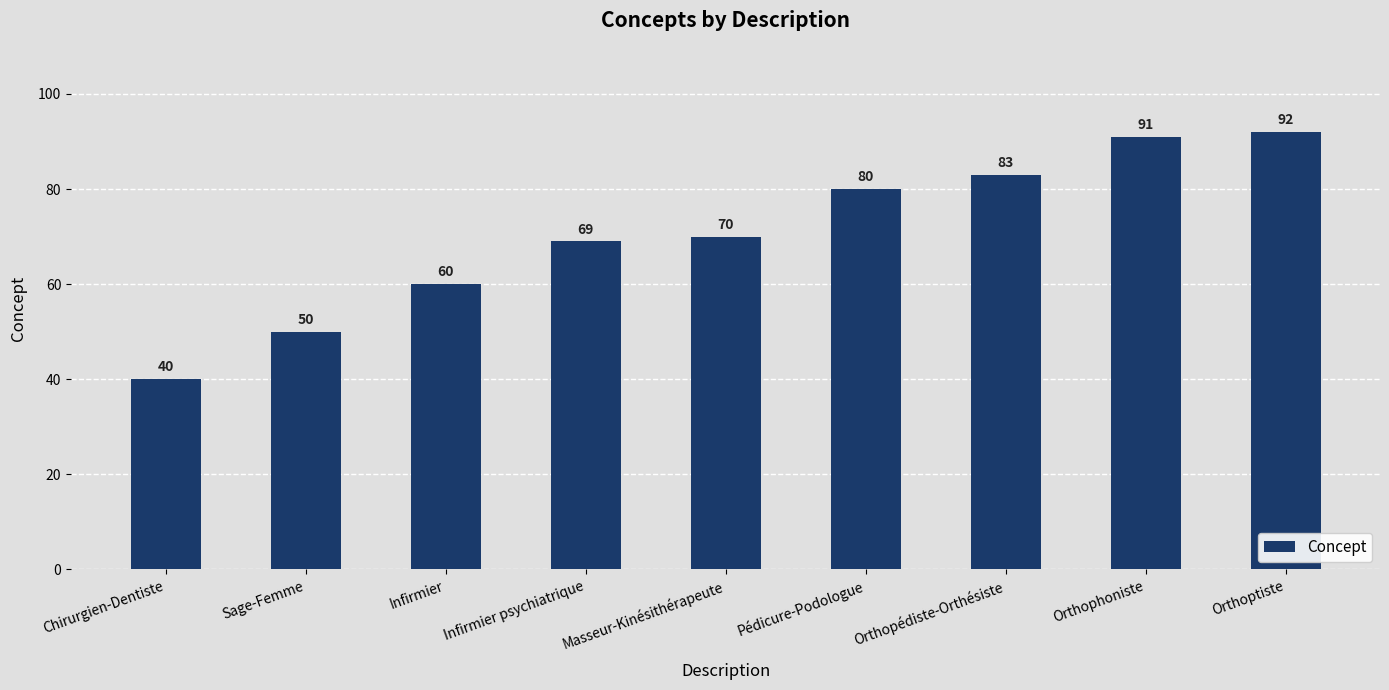

Reading left to right, extract all data points from this chart.

Chirurgien-Dentiste=40	Sage-Femme=50	Infirmier=60	Infirmier psychiatrique=69	Masseur-Kinésithérapeute=70	Pédicure-Podologue=80	Orthopédiste-Orthésiste=83	Orthophoniste=91	Orthoptiste=92